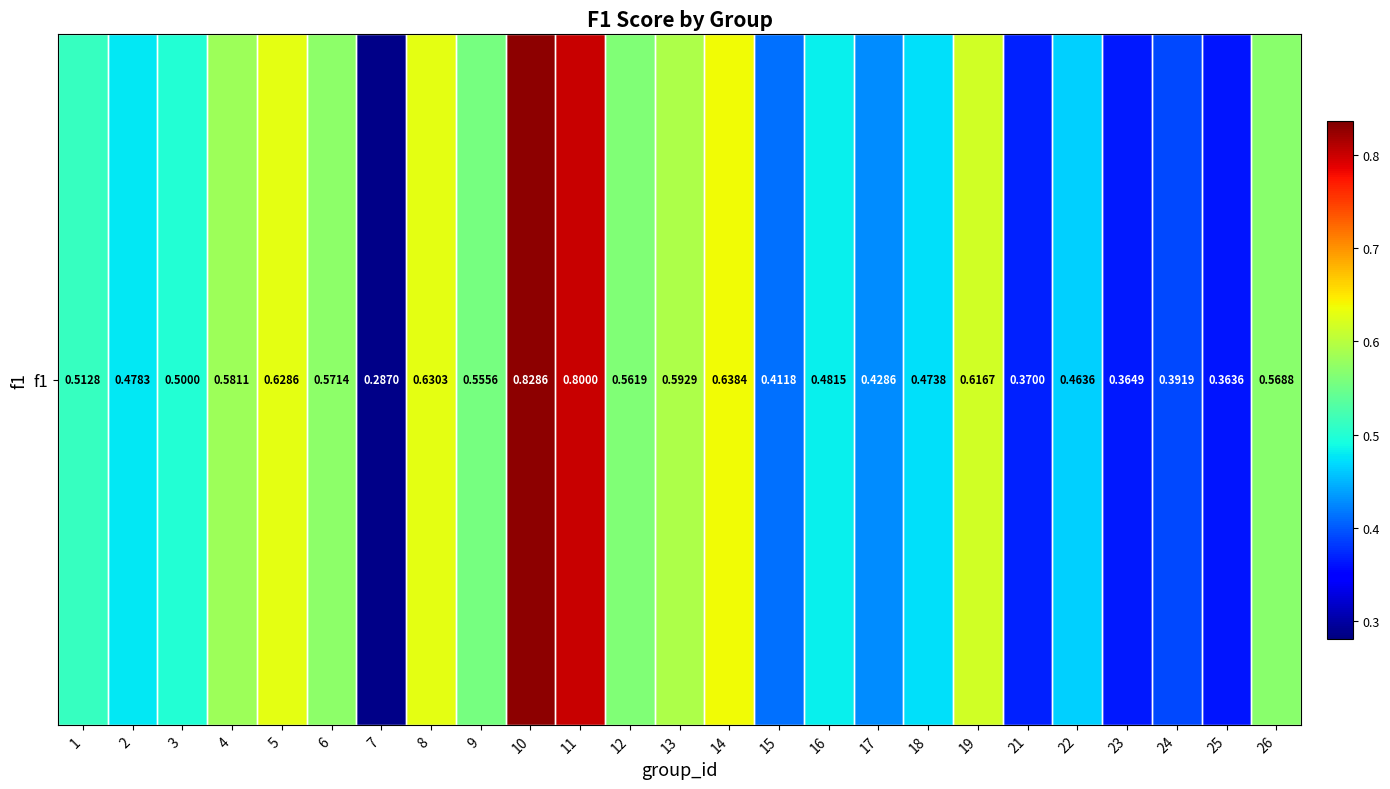

Reading right to left, list all the values displayed in this chart.

0.6	0.4	0.4	0.4	0.5	0.4	0.6	0.5	0.4	0.5	0.4	0.6	0.6	0.6	0.8	0.8	0.6	0.6	0.3	0.6	0.6	0.6	0.5	0.5	0.5